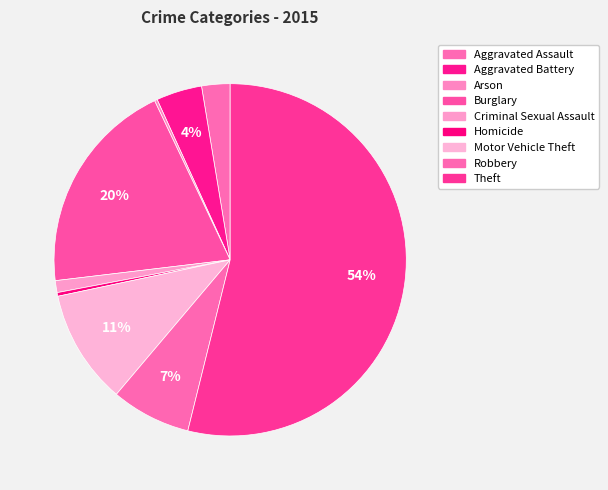

What is the largest slice in the pie chart?

Theft